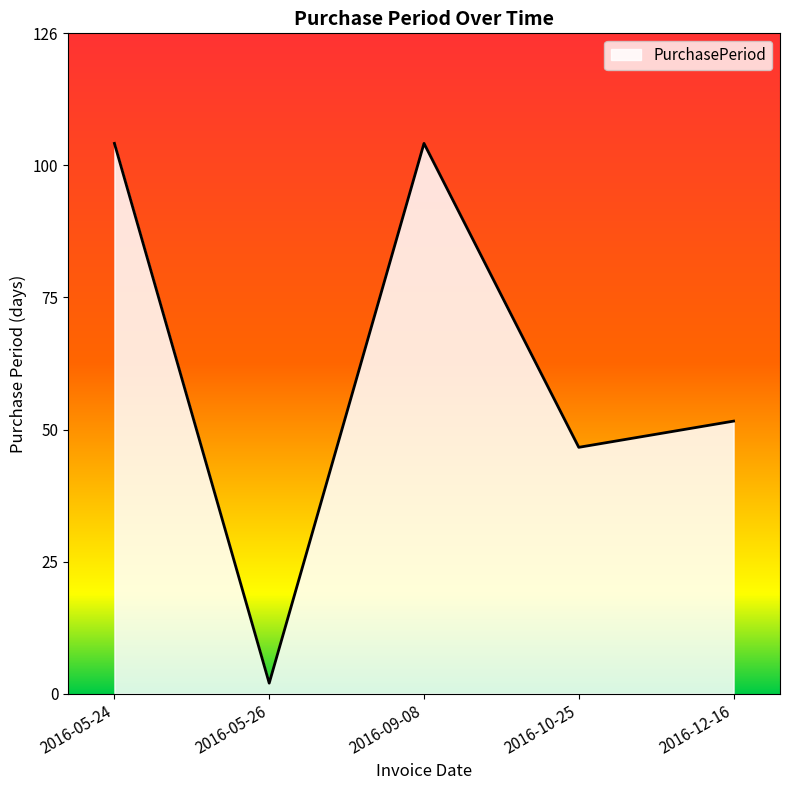

What is the change in value from 2016-05-26 to 2016-09-08?

+103